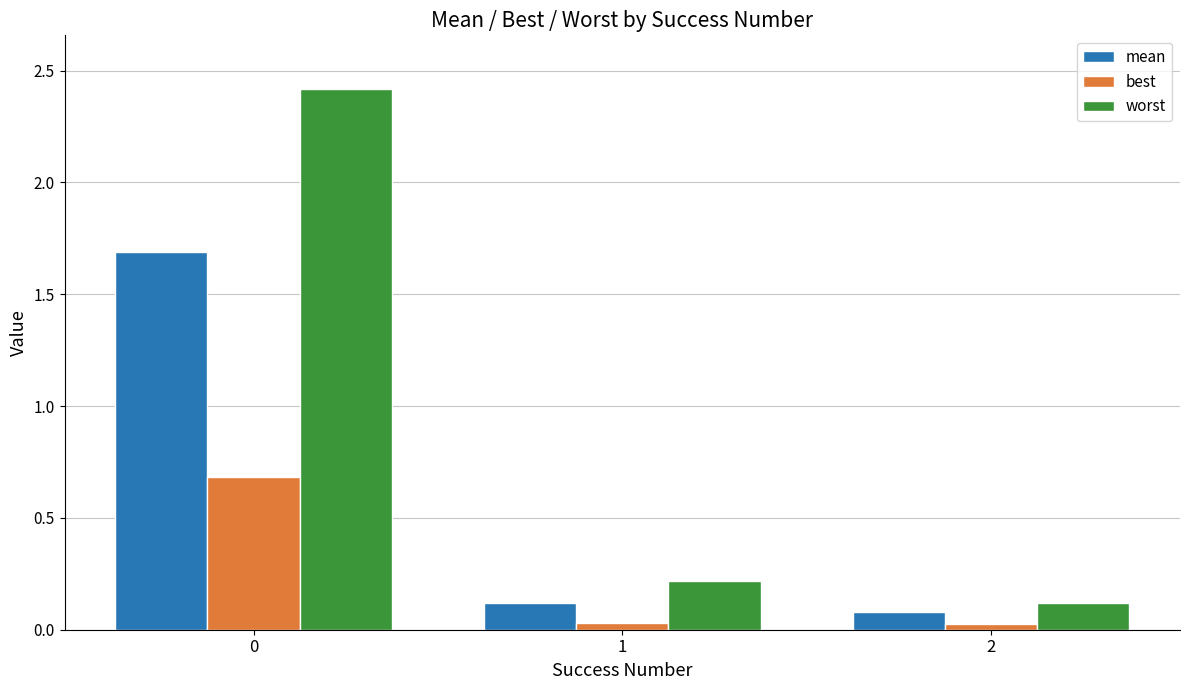

At how many categories does at least one series exceed 2?

1